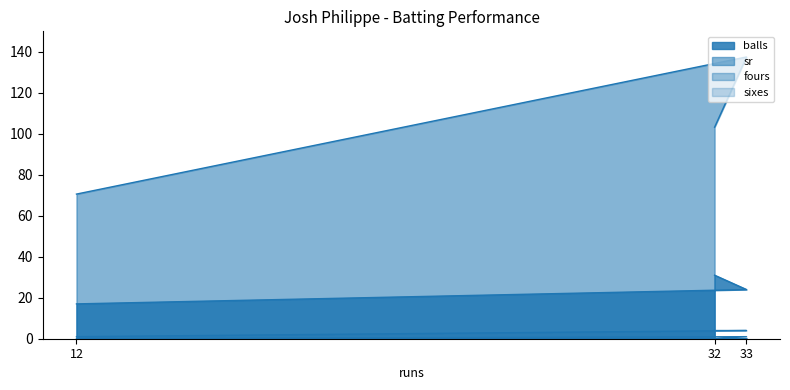

Reading left to right, list all the values displayed in this chart.

balls: 17.0	24.0	31.0
sr: 70.6	137.5	103.2
fours: 1.0	4.0	4.0
sixes: 0.0	1.0	0.0